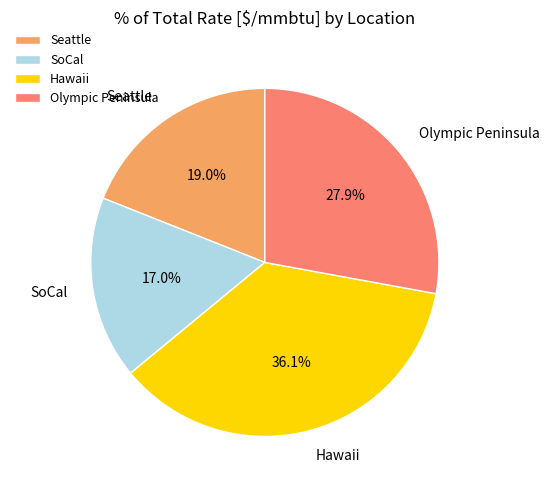

Rank the categories by value from highest to lowest.

Hawaii, Olympic Peninsula, Seattle, SoCal